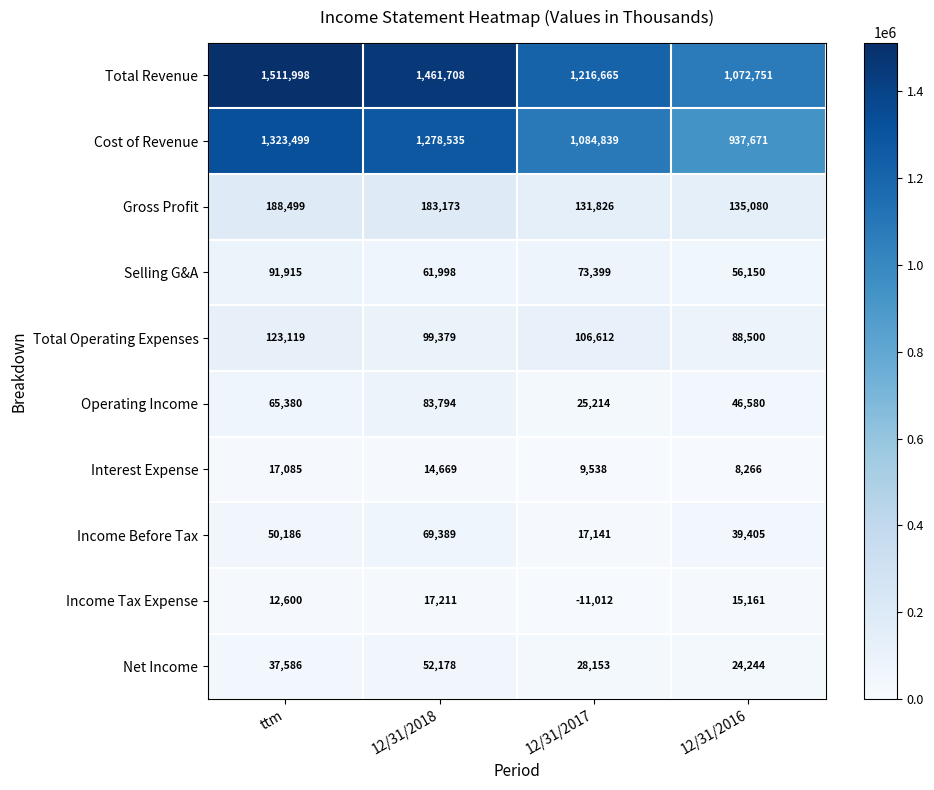

What is the difference between the highest and lowest values at 12/31/2018?

1447039